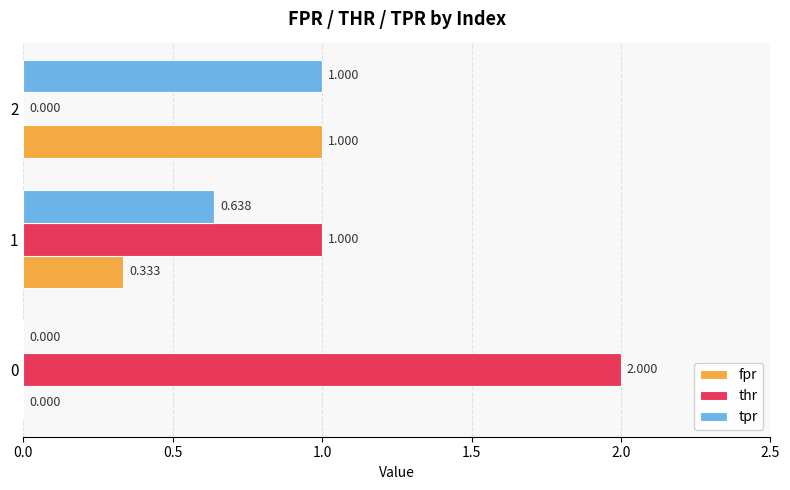

Which series changed the most between 0 and 2?

thr